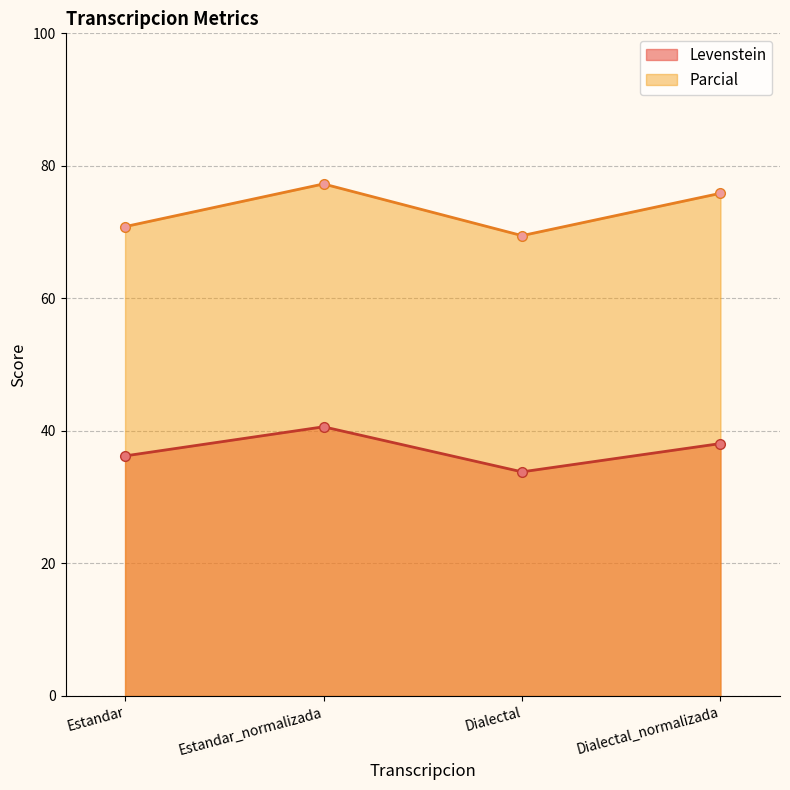

True or false: Parcial and Levenstein cross at least once.

False